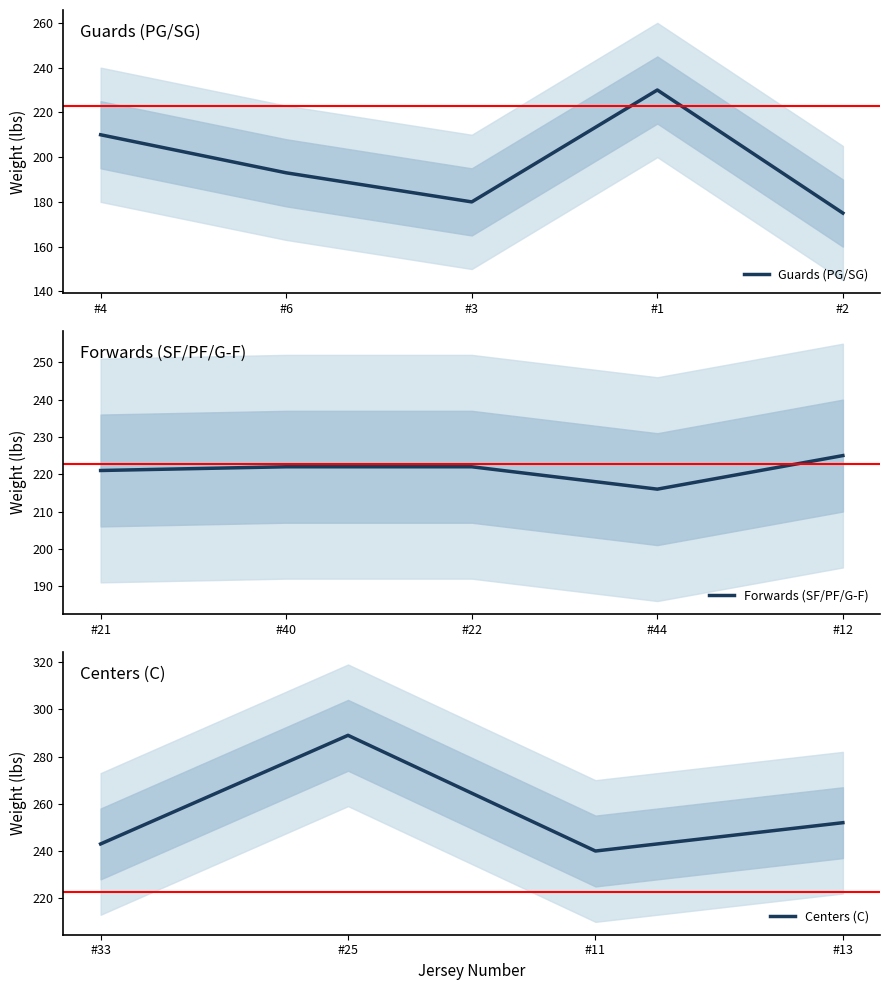

What is the label of the 11th point from the left?

44